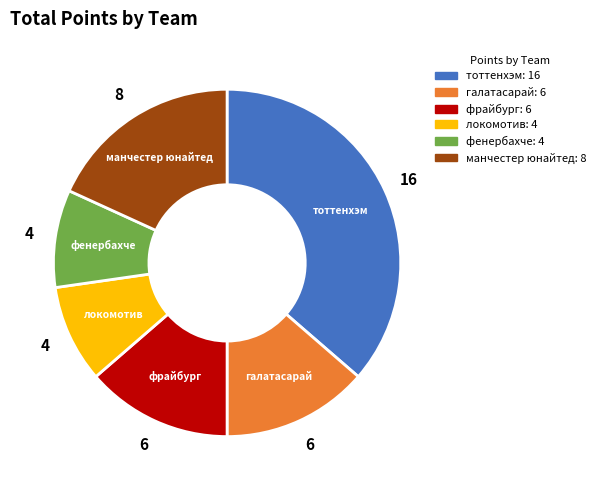

Is локомотив the majority of the pie?

No